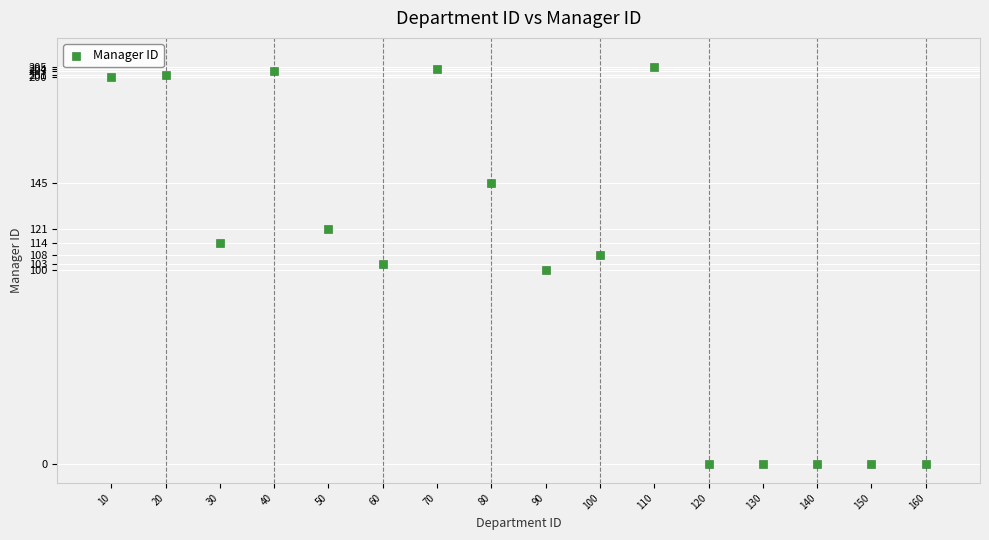

What is the range of X values (max minus min)?

150